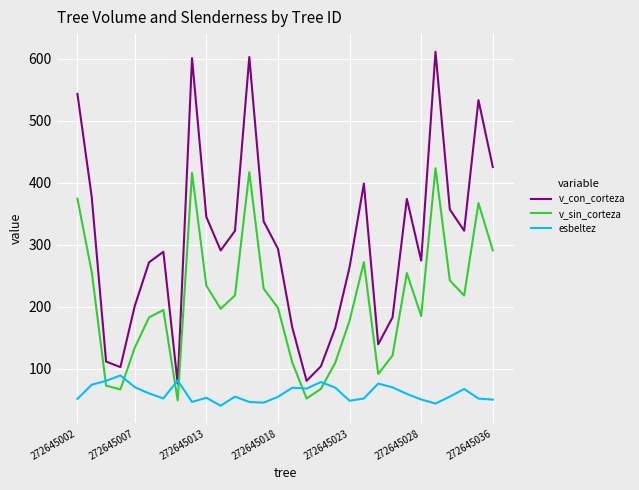

Which series has the largest total across all categories?

v_con_corteza